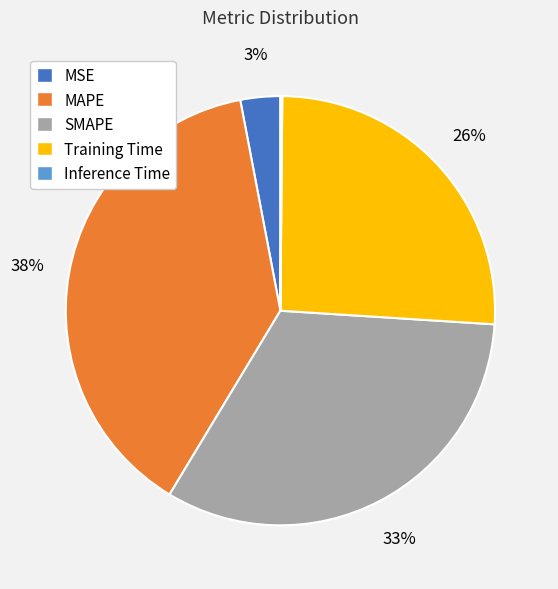

Does SMAPE account for over 50% of the chart?

No